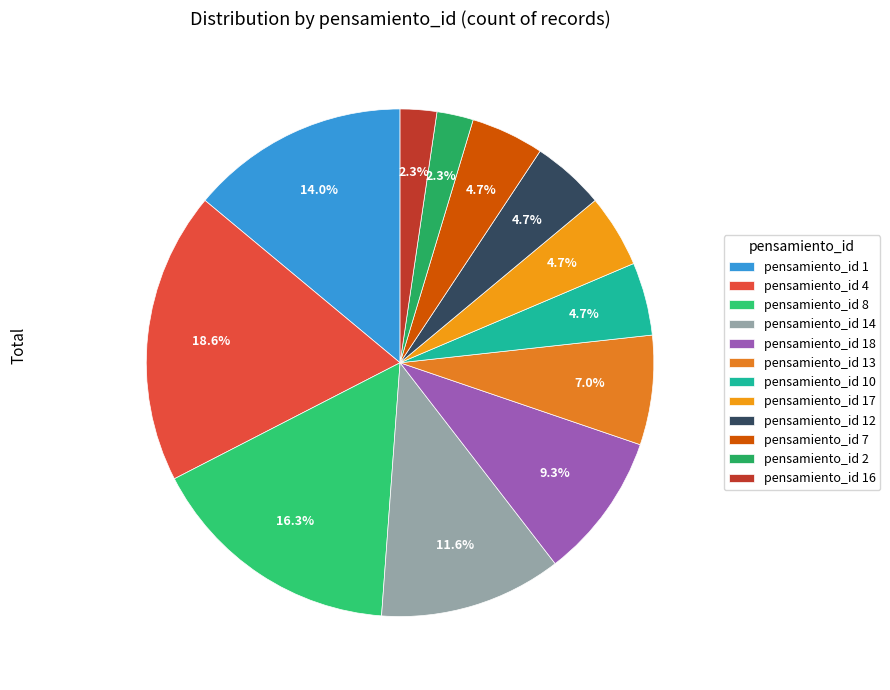

True or false: pensamiento_id 14 accounts for 12% of the total.

True